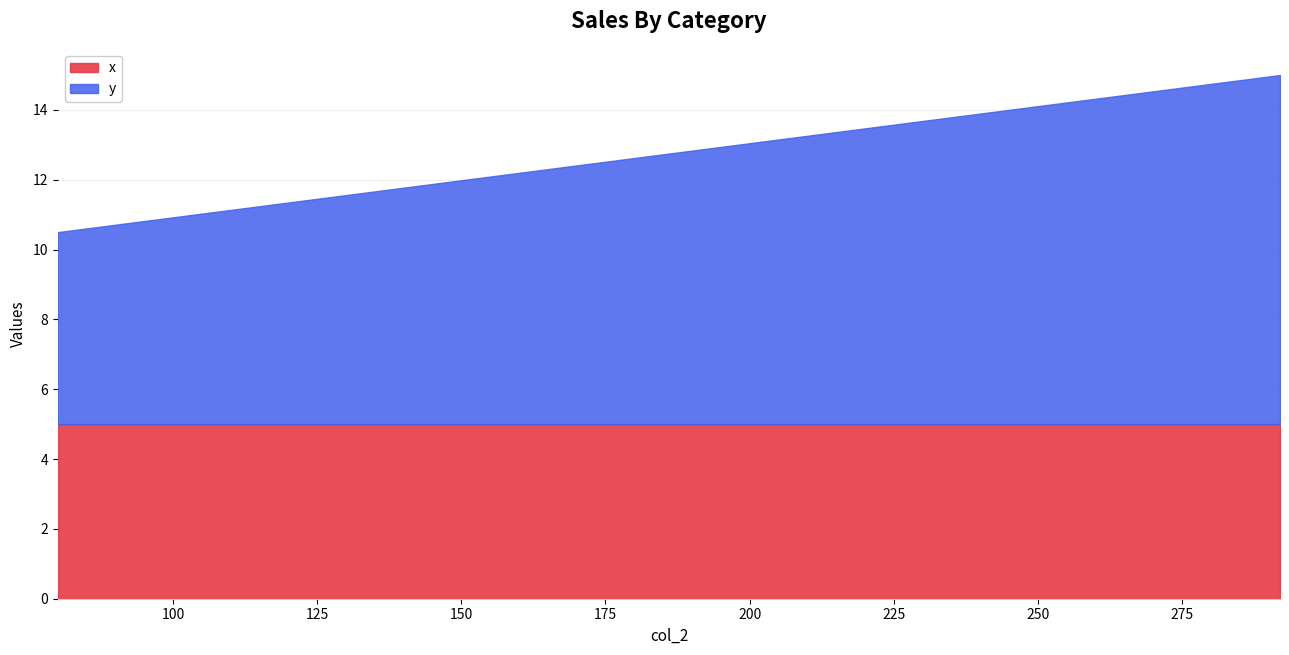

What is the sum of all y values?

15.5